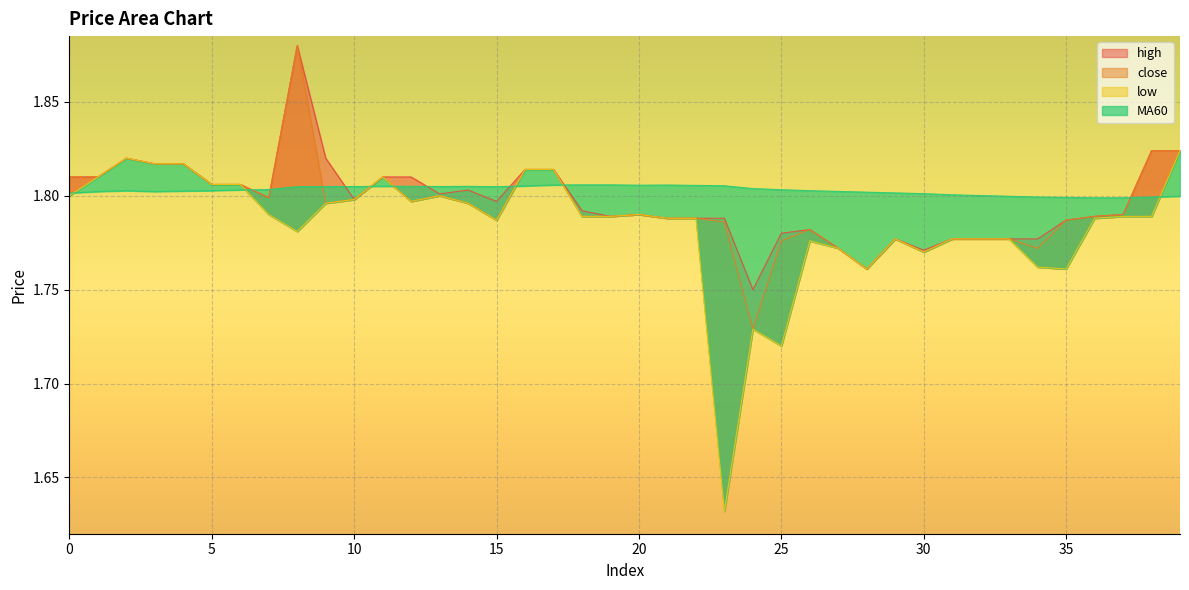

True or false: low has more than 2 points higher than both neighbors.

True